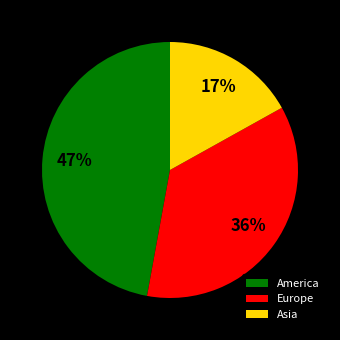

How many slices are in this pie chart?

3